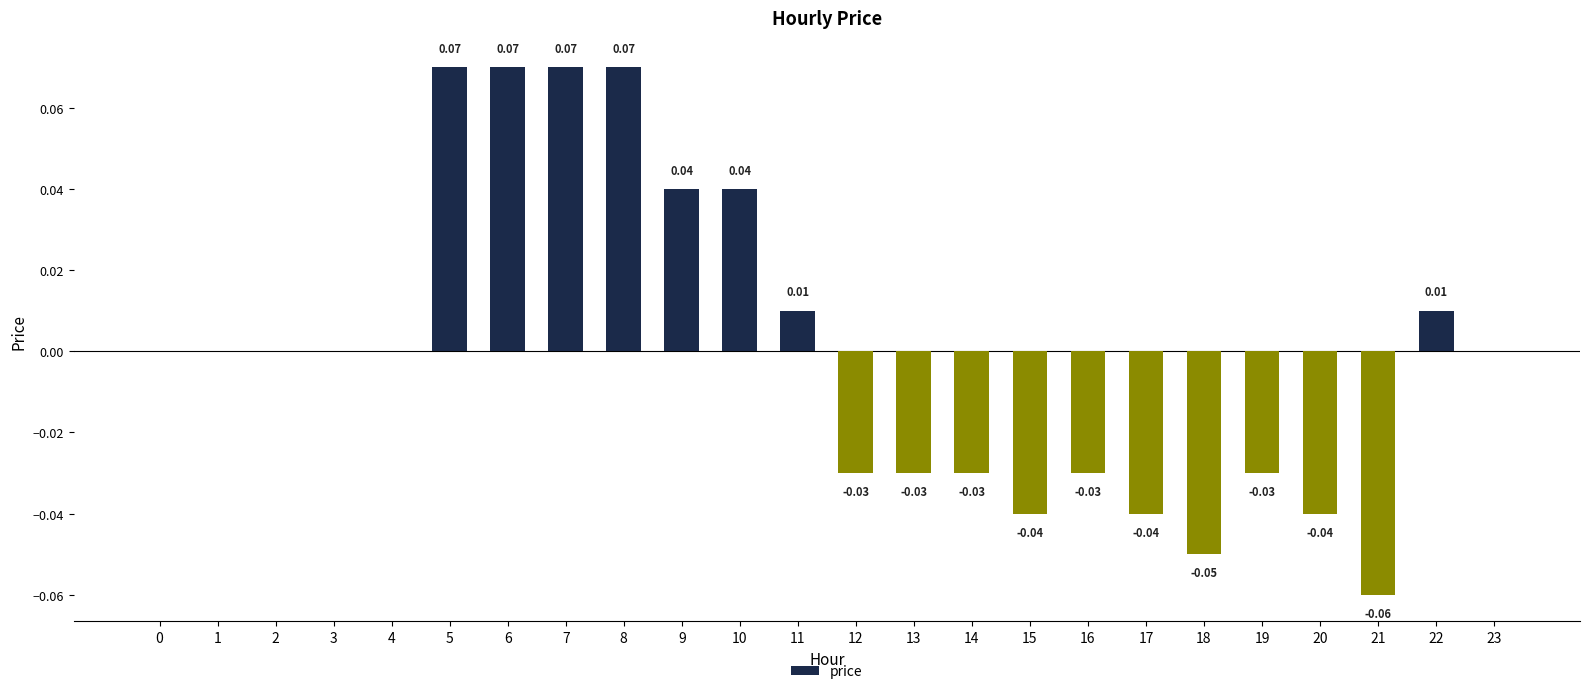

Between 11 and 1, which is larger?

11